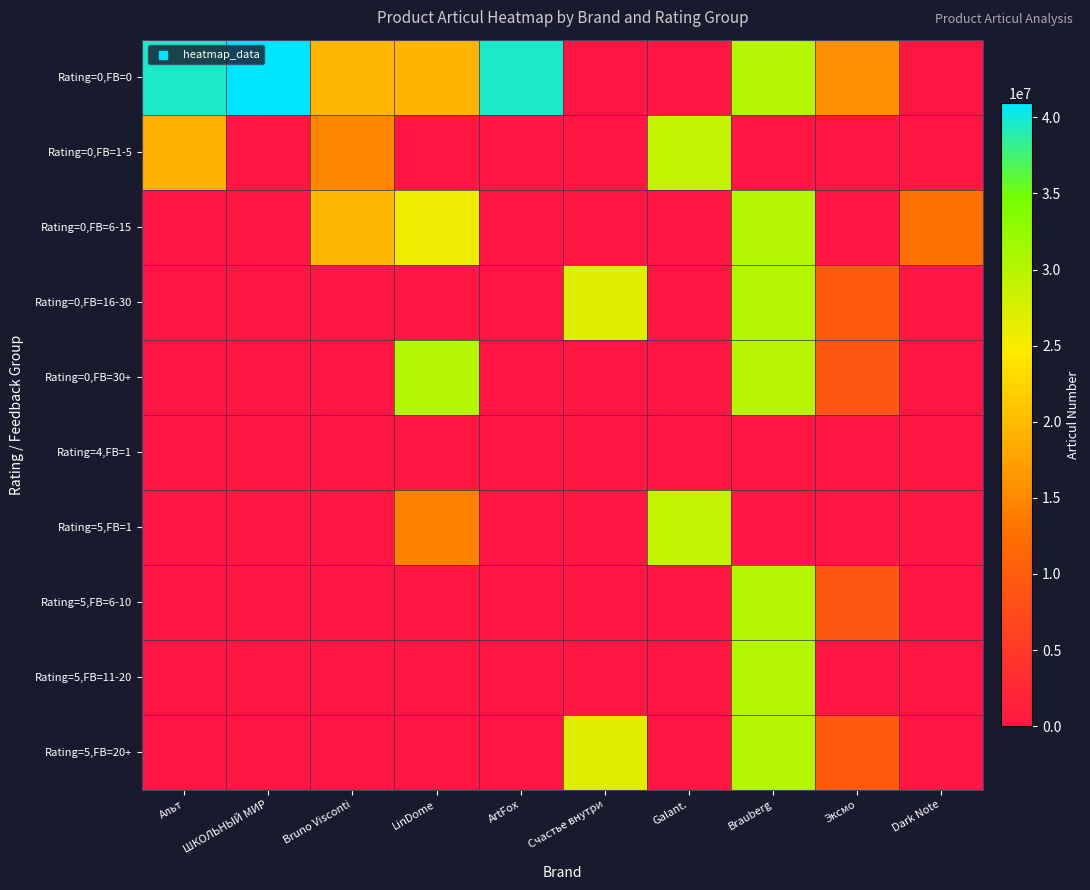

What is the maximum value shown in the chart?

40942150